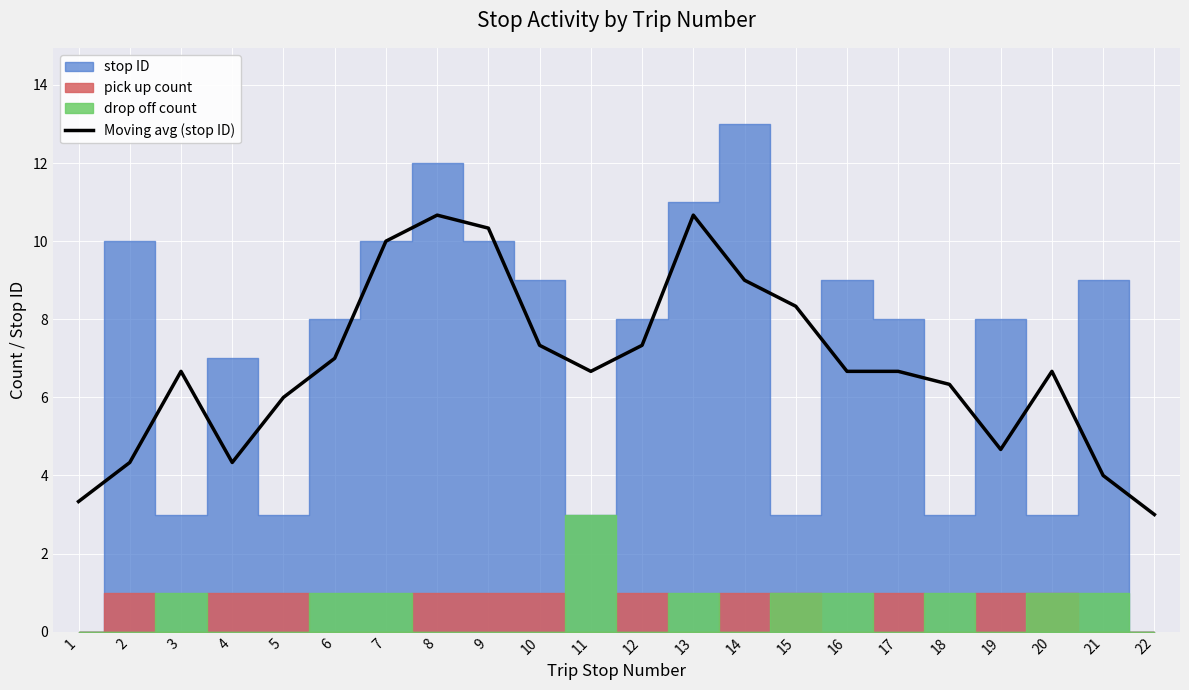

What is the smallest value displayed?

3.0